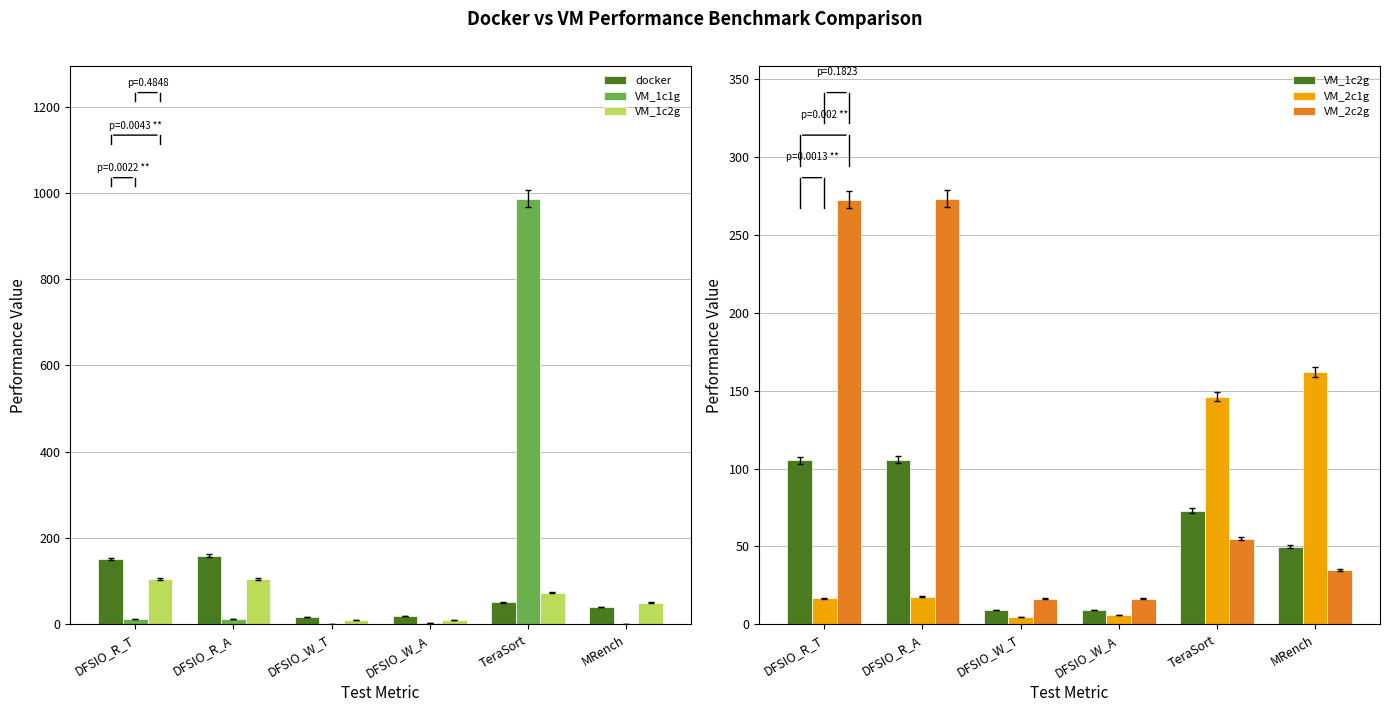

What is the label of the 1st bar from the left?

DFSIO_R_T